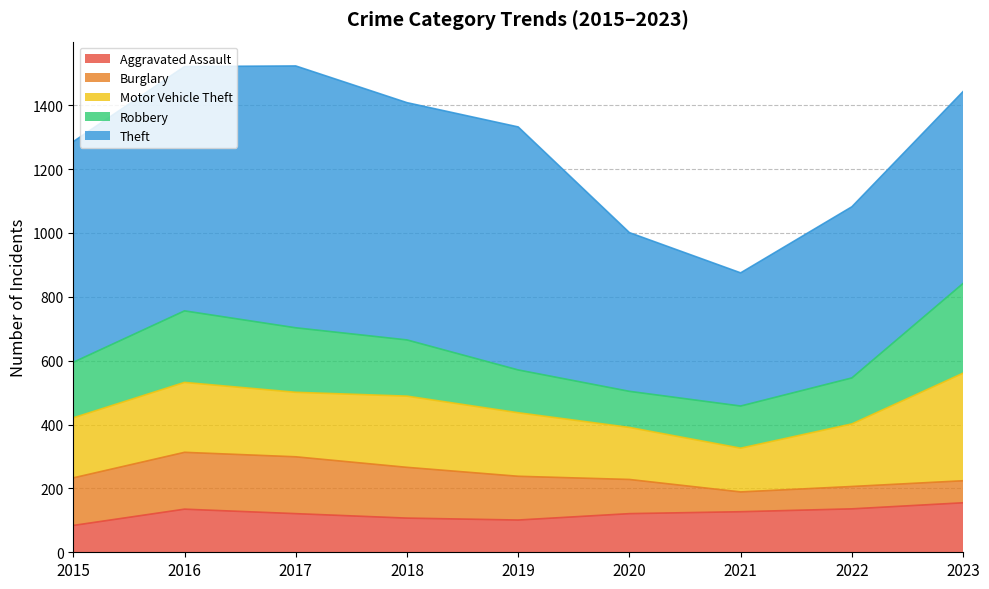

How many interior local valleys does the Robbery series have?

1